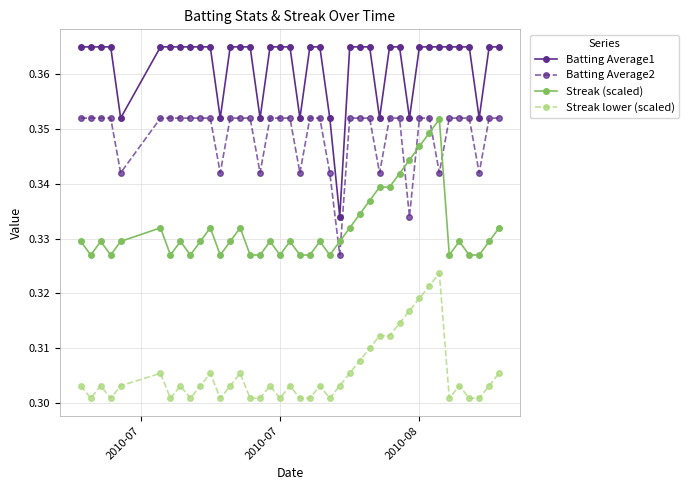

Which series has the widest spread of values?

Batting Average1